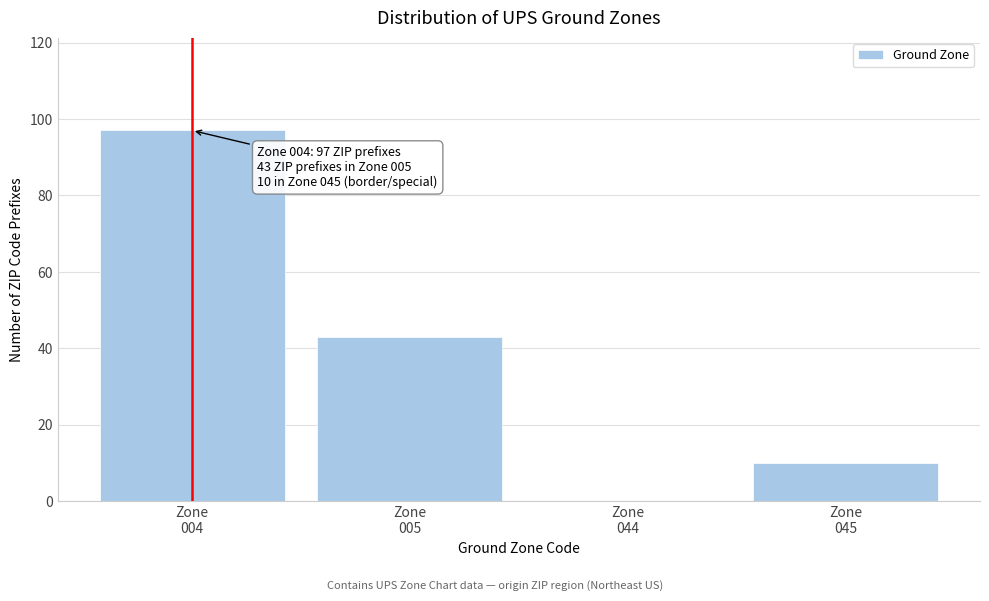

What is the sum of all values?

150